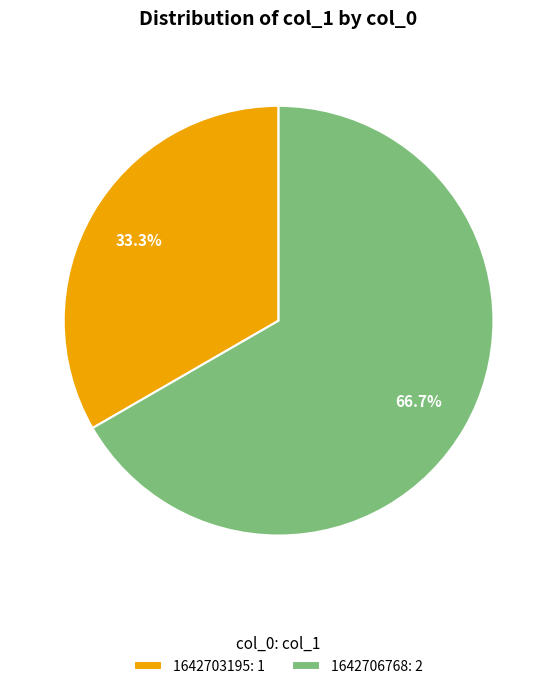

Rank the categories by value from lowest to highest.

1642703195: 1, 1642706768: 2